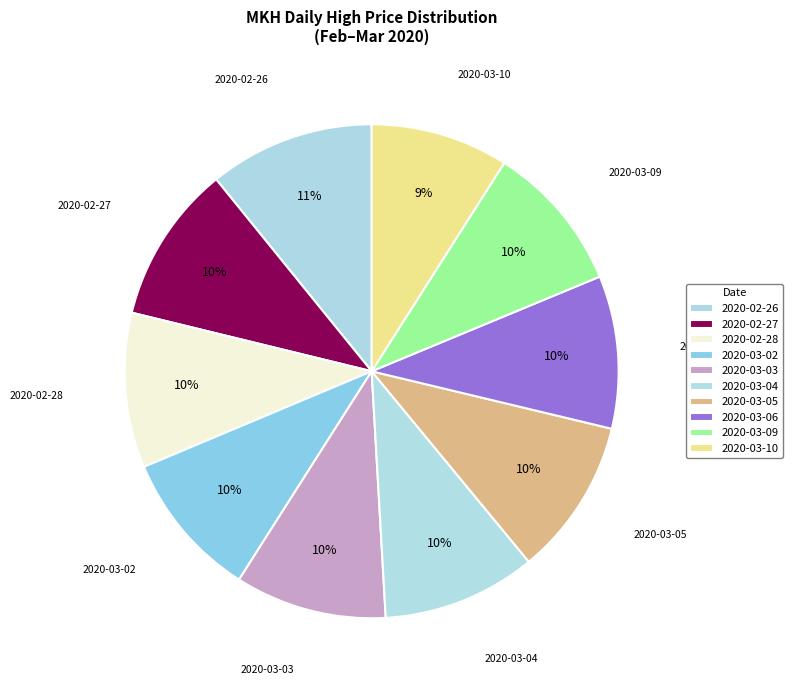

To the nearest percent, what is the average slice percentage?

10%